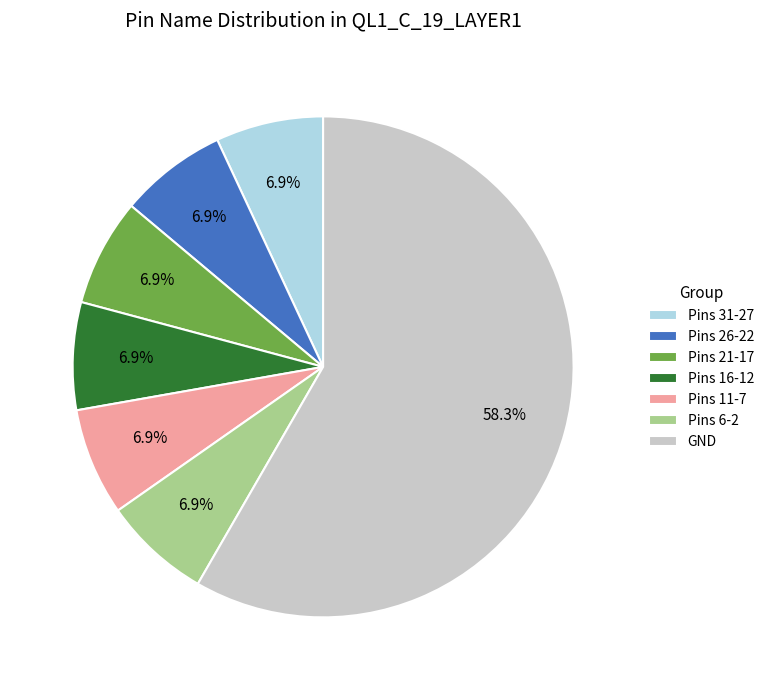

Is there any slice that represents more than half of the pie?

Yes